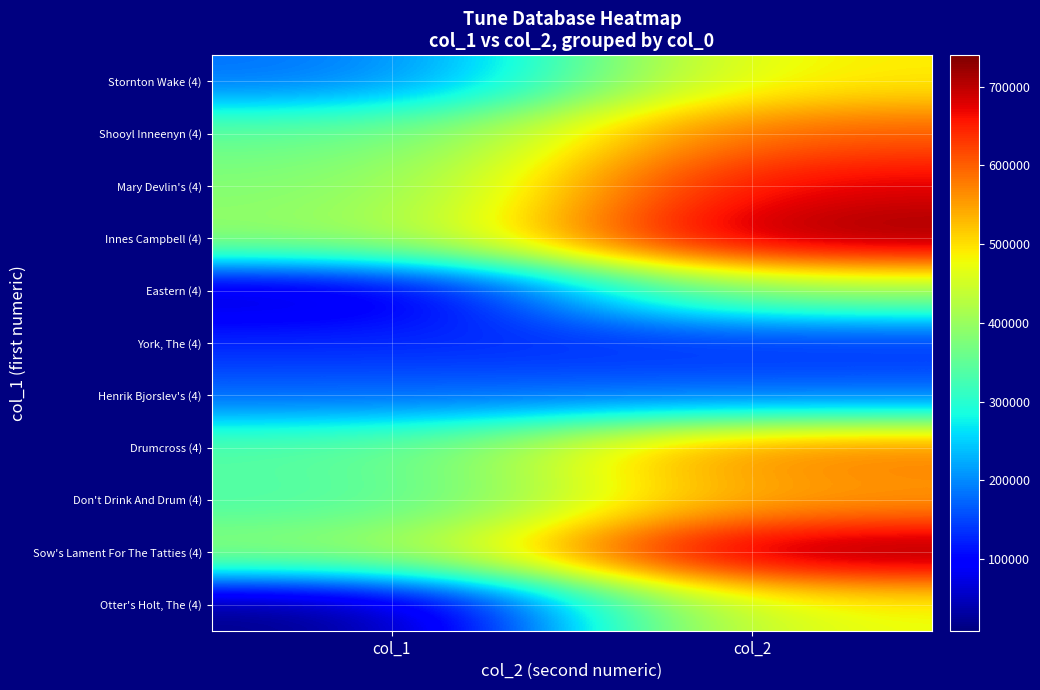

Rank the series by their maximum value, from lowest to highest.

York, The (4), Henrik Bjorslev's (4), Eastern (4), Otter's Holt, The (4), Stornton Wake (4), Don't Drink And Drum (4), Drumcross (4), Shooyl Inneenyn (4), Mary Devlin's (4), Innes Campbell (4), Sow's Lament For The Tatties (4)